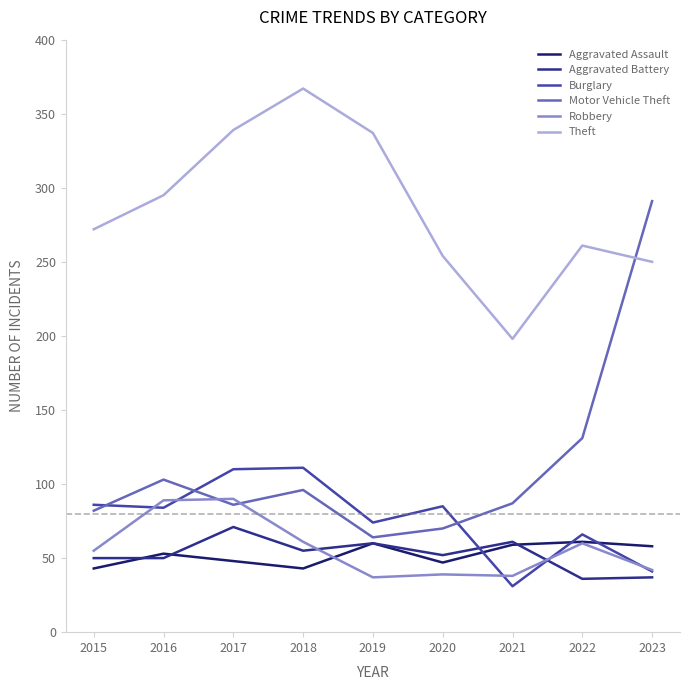

What is the difference between the highest and lowest values at 2017?

291